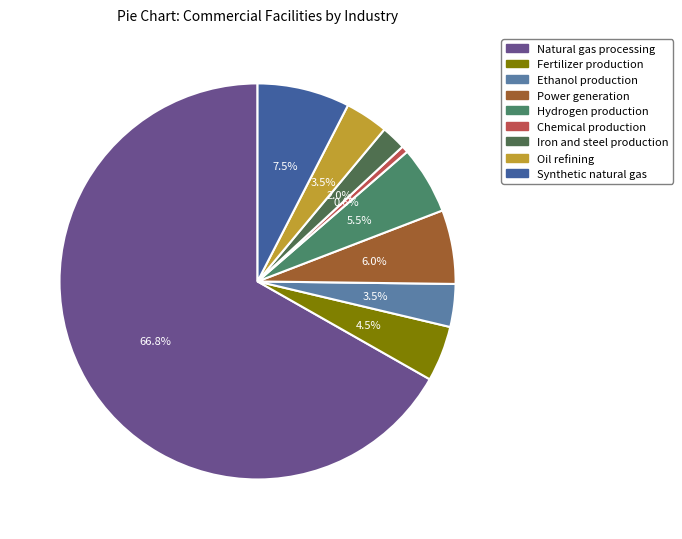

Is it true that Synthetic natural gas is 1% of the pie?

False